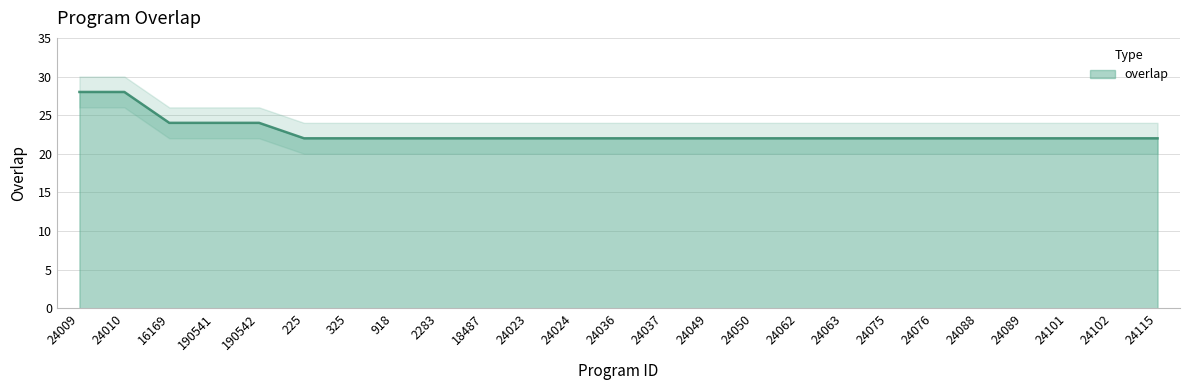

What is the sum of the values at 918 and 24101?

44